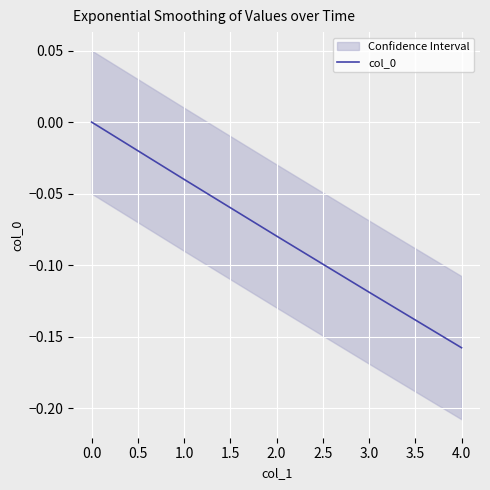

True or false: the data has more than 1 interior local peaks.

False